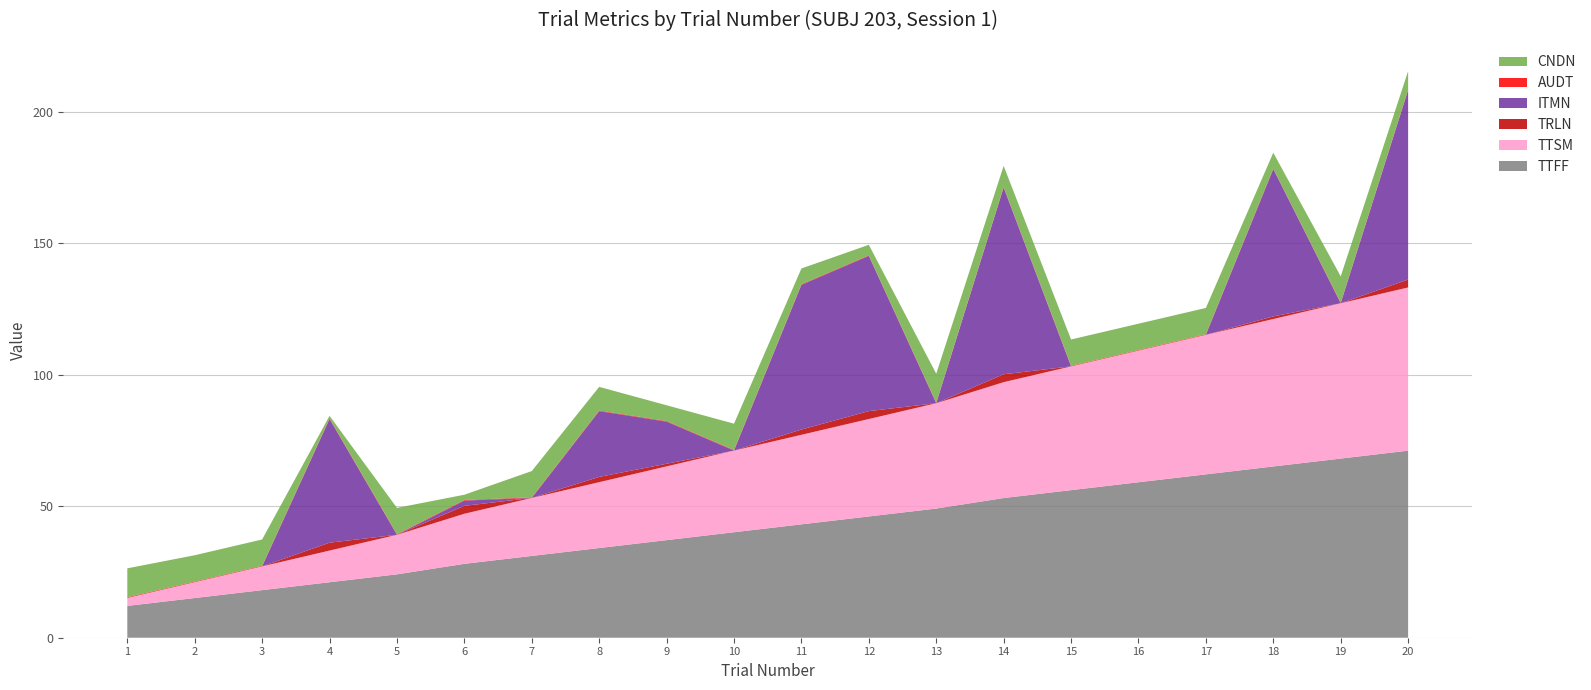

Reading left to right, transcribe all the data shown in this chart.

TTFF: 1=12.1	2=15.1	3=18.1	4=21.1	5=24.1	6=28.1	7=31.1	8=34.1	9=37.1	10=40.1	11=43.1	12=46.1	13=49.1	14=53.1	15=56.1	16=59.1	17=62.1	18=65.1	19=68.1	20=71.1
TTSM: 1=3.0	2=6.0	3=9.0	4=12.0	5=15.0	6=19.0	7=22.0	8=25.0	9=28.0	10=31.0	11=34.0	12=37.0	13=40.0	14=44.0	15=47.0	16=50.0	17=53.0	18=56.0	19=59.1	20=62.1
TRLN: 1=0.0	2=0.0	3=0.0	4=3.0	5=0.0	6=3.0	7=0.0	8=2.0	9=1.0	10=0.0	11=2.0	12=3.0	13=0.0	14=3.0	15=0.0	16=0.0	17=0.0	18=1.0	19=0.0	20=3.0
ITMN: 1=0.0	2=0.0	3=0.0	4=47.0	5=0.0	6=2.0	7=0.0	8=25.0	9=16.0	10=0.0	11=55.0	12=59.0	13=0.0	14=71.0	15=0.0	16=0.0	17=0.0	18=56.0	19=0.0	20=72.0
AUDT: 1=0.2	2=0.2	3=0.2	4=0.2	5=0.2	6=0.2	7=0.2	8=0.2	9=0.2	10=0.2	11=0.2	12=0.2	13=0.2	14=0.2	15=0.2	16=0.2	17=0.2	18=0.2	19=0.2	20=0.2
CNDN: 1=11.0	2=10.0	3=10.0	4=1.0	5=10.0	6=2.0	7=10.0	8=9.0	9=6.0	10=10.0	11=6.0	12=4.0	13=11.0	14=8.0	15=10.0	16=10.0	17=10.0	18=6.0	19=10.0	20=7.0